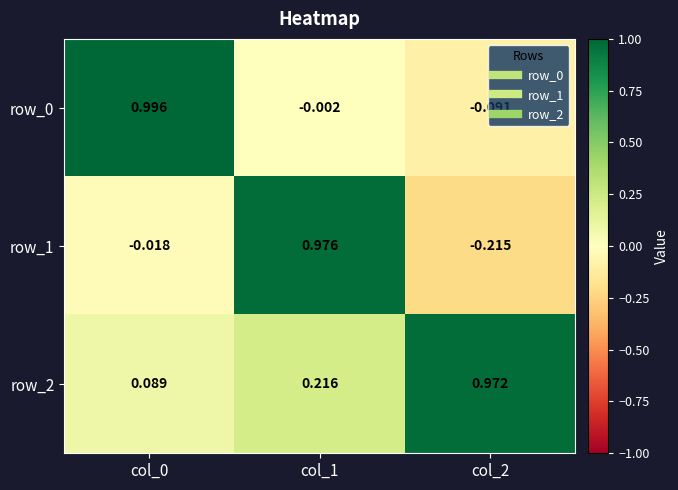

Which category has the highest value in the row_0 series?

col_0